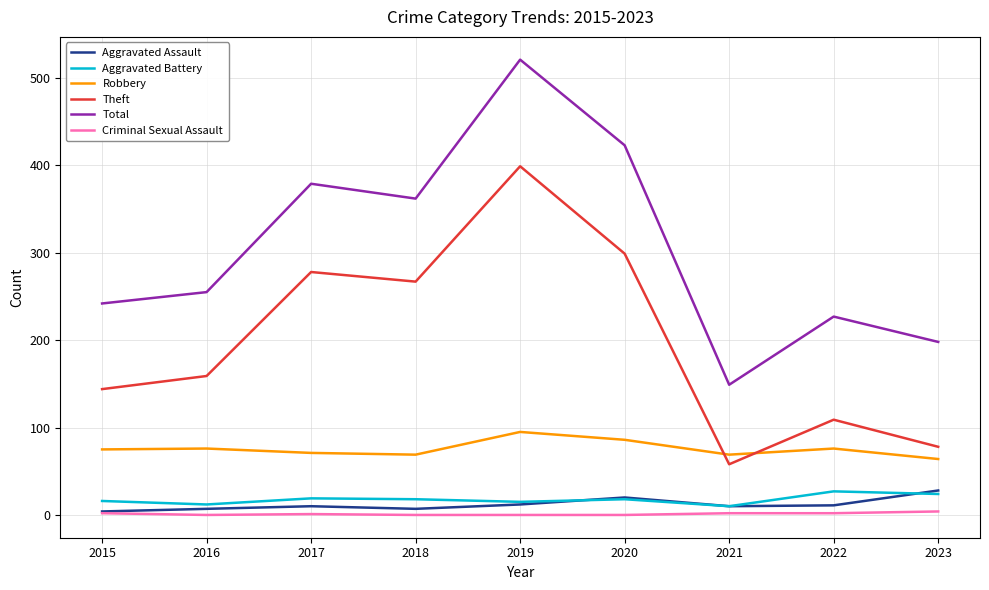

At which label does Aggravated Assault reach its peak?

2023